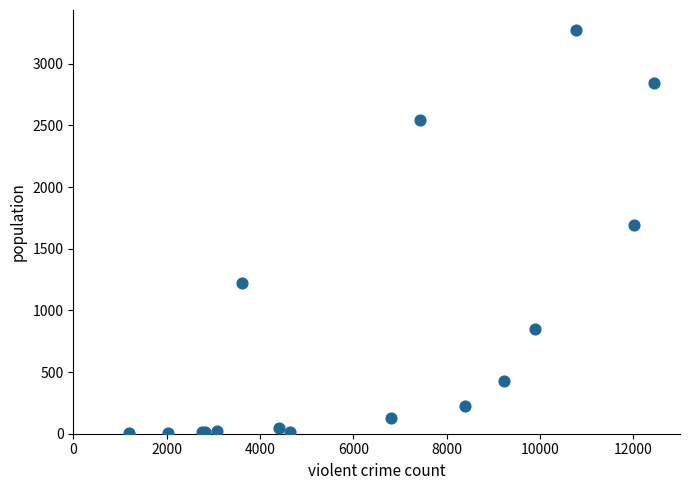

What Y value in the scatter plot is closest to 1638?

1690